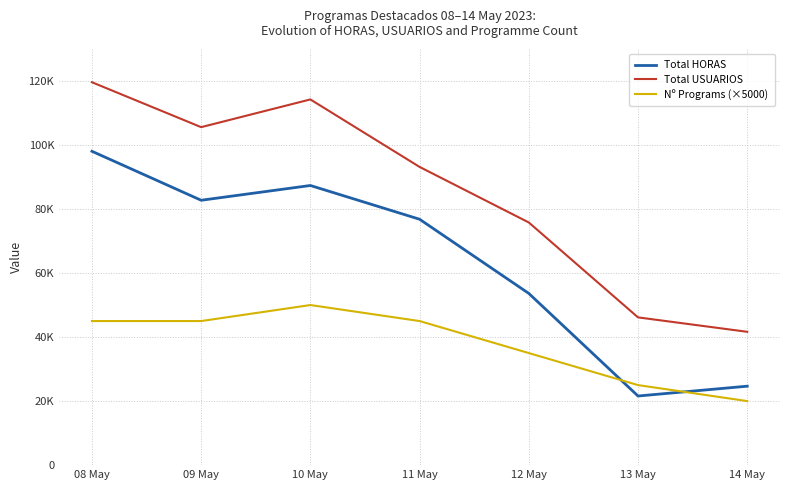

Rank the series by their average value, from lowest to highest.

Nº Programs (×5000), Total HORAS, Total USUARIOS